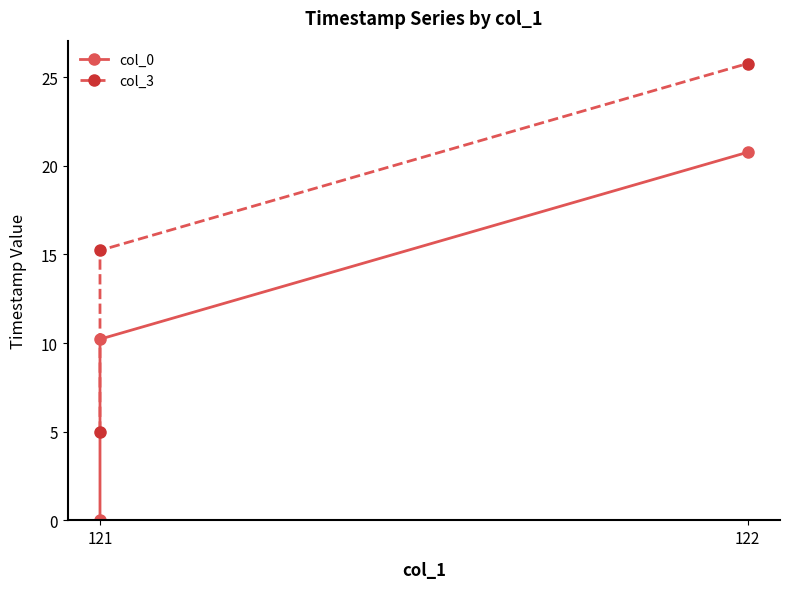

What is the label of the 2nd point from the left?

122